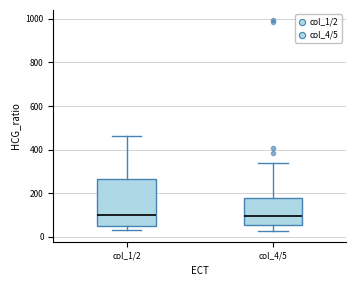

Reading left to right, transcribe this box plot: for each box, give where its median line is, the range the box spans, and where its two whiskers end, as read against the y-axis. The values are not printed on the chart, so give them approximately, as read against the axis.

col_1/2: median 100, box 40 to 260, whiskers 40 (just below the box's lower edge) to 460
col_4/5: median 100, box 60 to 180, whiskers 20 to 340